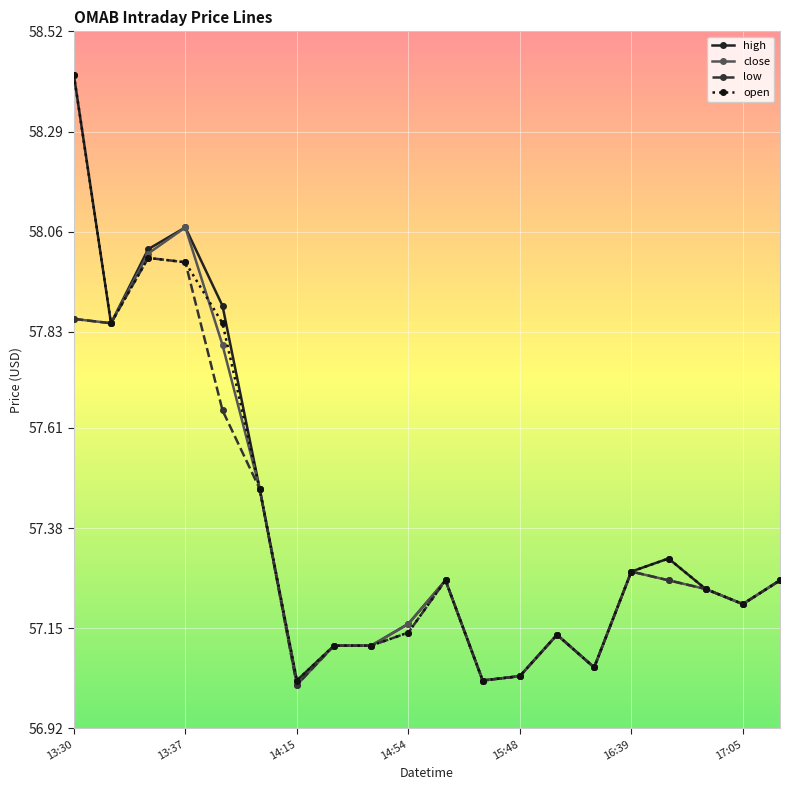

At how many categories does at least one series exceed 57?

20